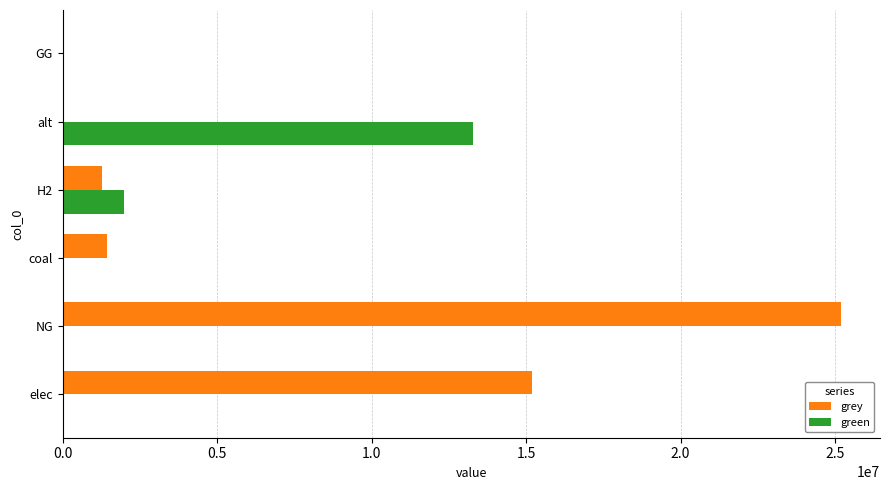

Is the value of green at H2 greater than the value of grey at GG?

Yes